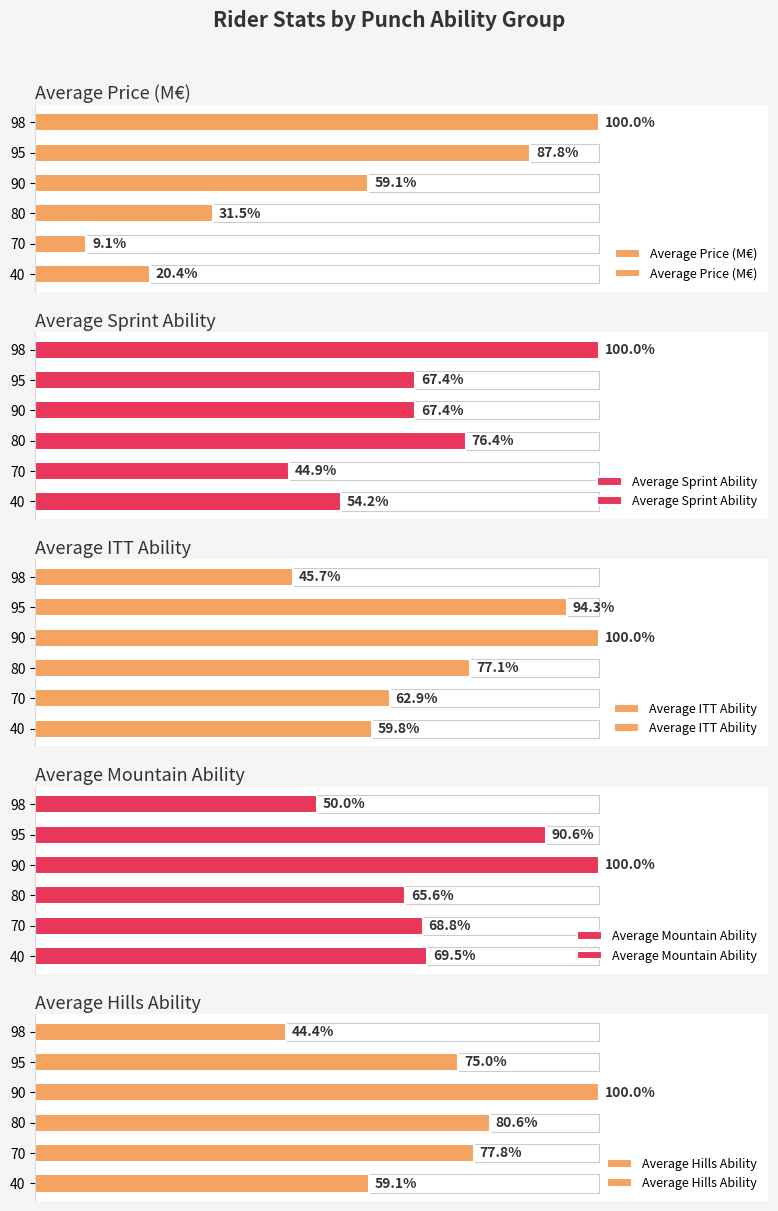

Does the chart contain stacked bars?

No